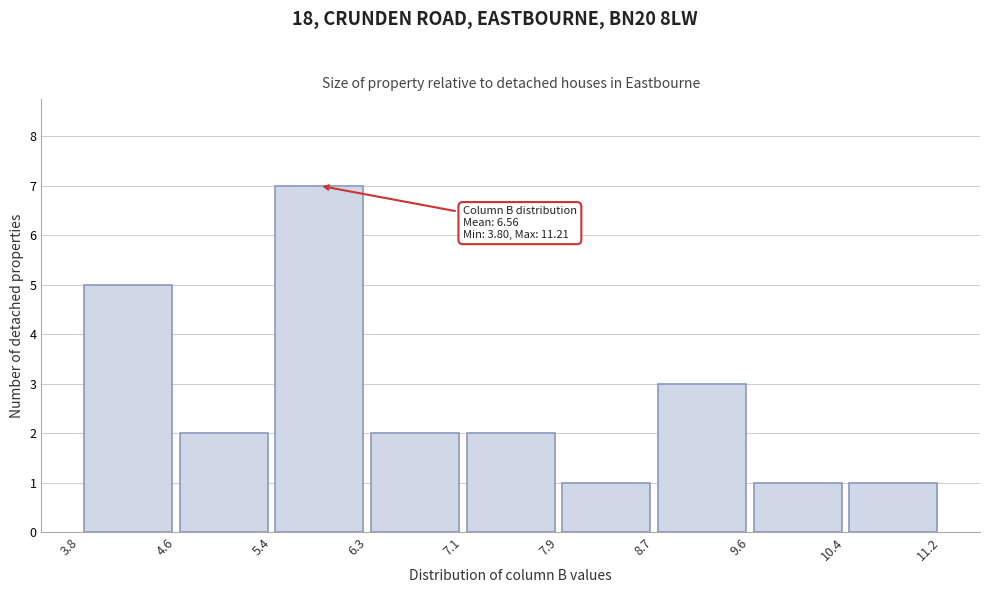

Over which range of the x-axis is the bar tallest?

5.4 to 6.3